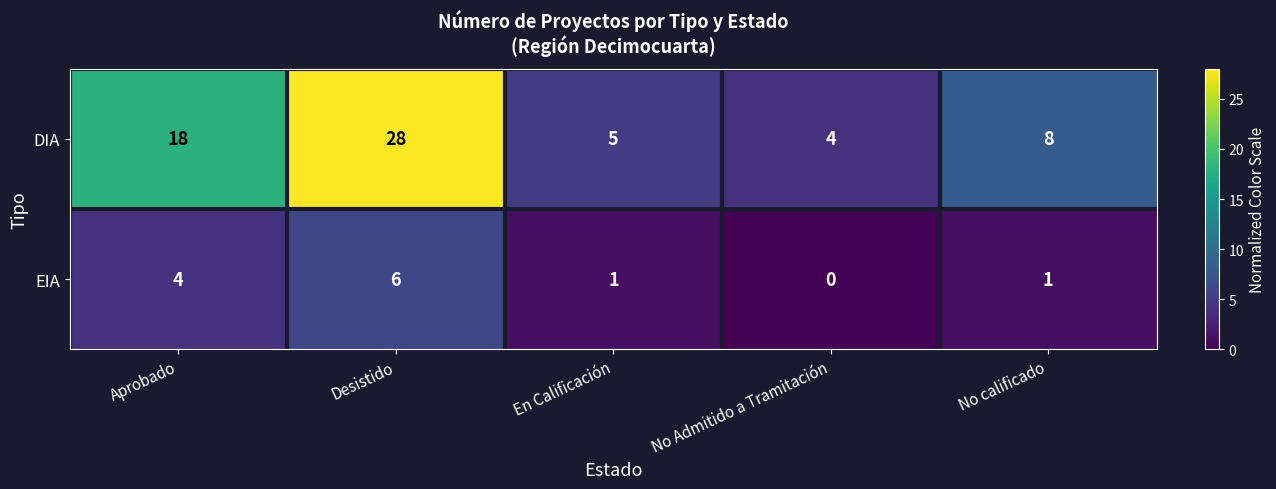

Reading right to left, list all the values displayed in this chart.

DIA: 8	4	5	28	18
EIA: 1	0	1	6	4